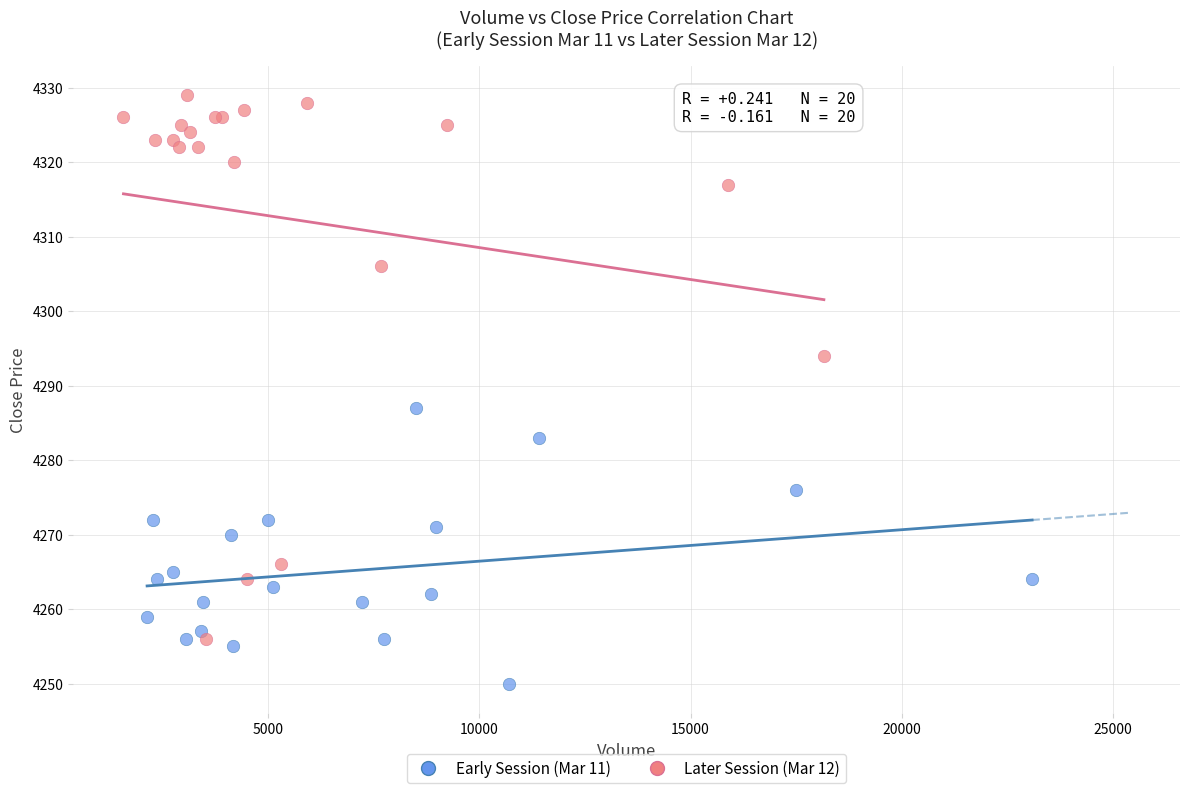

Which series has the widest spread of Y values?

Later Session (Mar 12)